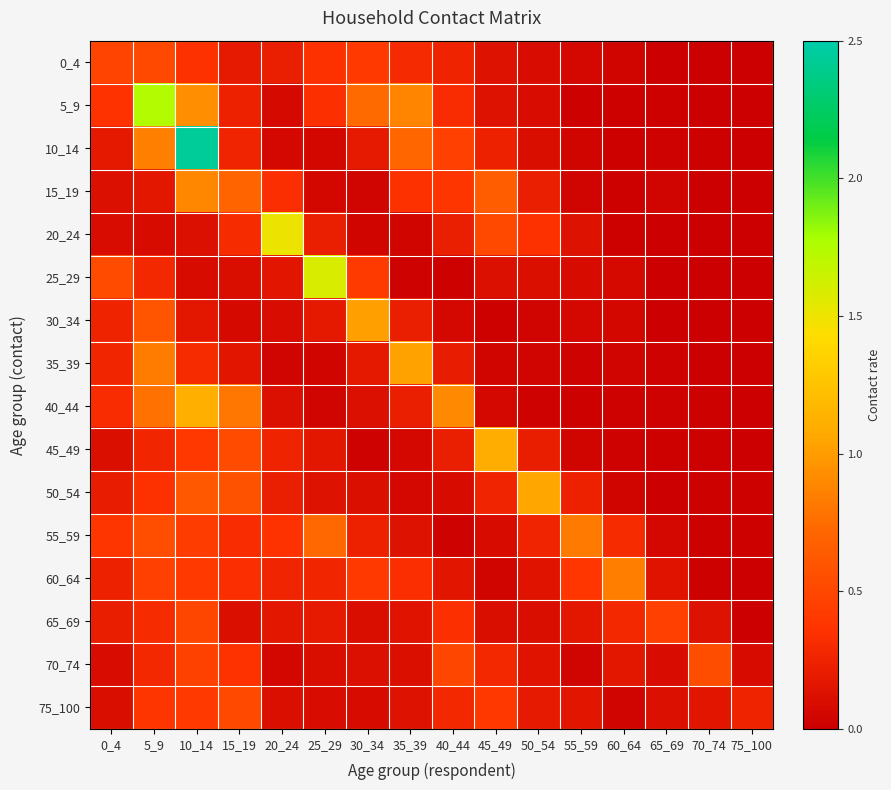

Reading right to left, what are all the values shown in this chart?

0_4: 75_100=0.0	70_74=0.0	65_69=0.0	60_64=0.0	55_59=0.1	50_54=0.1	45_49=0.1	40_44=0.2	35_39=0.3	30_34=0.4	25_29=0.3	20_24=0.2	15_19=0.2	10_14=0.4	5_9=0.5	0_4=0.5
5_9: 75_100=0.0	70_74=0.0	65_69=0.0	60_64=0.0	55_59=0.0	50_54=0.1	45_49=0.1	40_44=0.3	35_39=0.9	30_34=0.7	25_29=0.3	20_24=0.1	15_19=0.2	10_14=0.9	5_9=1.7	0_4=0.4
10_14: 75_100=0.0	70_74=0.0	65_69=0.0	60_64=0.0	55_59=0.0	50_54=0.1	45_49=0.2	40_44=0.5	35_39=0.7	30_34=0.2	25_29=0.1	20_24=0.1	15_19=0.3	10_14=2.4	5_9=0.9	0_4=0.2
15_19: 75_100=0.0	70_74=0.0	65_69=0.0	60_64=0.0	55_59=0.0	50_54=0.2	45_49=0.7	40_44=0.4	35_39=0.3	30_34=0.0	25_29=0.1	20_24=0.3	15_19=0.7	10_14=0.9	5_9=0.2	0_4=0.1
20_24: 75_100=0.0	70_74=0.0	65_69=0.0	60_64=0.0	55_59=0.1	50_54=0.3	45_49=0.5	40_44=0.2	35_39=0.0	30_34=0.0	25_29=0.2	20_24=1.5	15_19=0.3	10_14=0.1	5_9=0.1	0_4=0.1
25_29: 75_100=0.0	70_74=0.0	65_69=0.0	60_64=0.1	55_59=0.1	50_54=0.1	45_49=0.1	40_44=0.0	35_39=0.0	30_34=0.4	25_29=1.6	20_24=0.1	15_19=0.1	10_14=0.1	5_9=0.3	0_4=0.5
30_34: 75_100=0.0	70_74=0.0	65_69=0.0	60_64=0.1	55_59=0.1	50_54=0.0	45_49=0.0	40_44=0.1	35_39=0.2	30_34=1.0	25_29=0.2	20_24=0.1	15_19=0.1	10_14=0.2	5_9=0.6	0_4=0.3
35_39: 75_100=0.0	70_74=0.0	65_69=0.0	60_64=0.0	55_59=0.0	50_54=0.0	45_49=0.0	40_44=0.2	35_39=1.0	30_34=0.2	25_29=0.0	20_24=0.0	15_19=0.1	10_14=0.3	5_9=0.8	0_4=0.3
40_44: 75_100=0.0	70_74=0.0	65_69=0.0	60_64=0.0	55_59=0.0	50_54=0.0	45_49=0.1	40_44=0.9	35_39=0.2	30_34=0.1	25_29=0.0	20_24=0.1	15_19=0.8	10_14=1.1	5_9=0.8	0_4=0.3
45_49: 75_100=0.0	70_74=0.0	65_69=0.0	60_64=0.0	55_59=0.0	50_54=0.2	45_49=1.1	40_44=0.2	35_39=0.1	30_34=0.0	25_29=0.2	20_24=0.2	15_19=0.5	10_14=0.4	5_9=0.3	0_4=0.1
50_54: 75_100=0.0	70_74=0.0	65_69=0.0	60_64=0.0	55_59=0.2	50_54=1.1	45_49=0.3	40_44=0.1	35_39=0.1	30_34=0.1	25_29=0.1	20_24=0.2	15_19=0.6	10_14=0.6	5_9=0.3	0_4=0.2
55_59: 75_100=0.0	70_74=0.0	65_69=0.1	60_64=0.3	55_59=0.8	50_54=0.3	45_49=0.1	40_44=0.0	35_39=0.1	30_34=0.2	25_29=0.7	20_24=0.4	15_19=0.3	10_14=0.4	5_9=0.6	0_4=0.4
60_64: 75_100=0.0	70_74=0.0	65_69=0.1	60_64=0.8	55_59=0.4	50_54=0.1	45_49=0.0	40_44=0.2	35_39=0.3	30_34=0.4	25_29=0.3	20_24=0.3	15_19=0.3	10_14=0.4	5_9=0.5	0_4=0.2
65_69: 75_100=0.0	70_74=0.1	65_69=0.5	60_64=0.3	55_59=0.2	50_54=0.1	45_49=0.1	40_44=0.3	35_39=0.1	30_34=0.1	25_29=0.2	20_24=0.2	15_19=0.1	10_14=0.5	5_9=0.3	0_4=0.2
70_74: 75_100=0.1	70_74=0.5	65_69=0.1	60_64=0.2	55_59=0.0	50_54=0.1	45_49=0.3	40_44=0.5	35_39=0.1	30_34=0.1	25_29=0.1	20_24=0.1	15_19=0.4	10_14=0.5	5_9=0.3	0_4=0.1
75_100: 75_100=0.3	70_74=0.2	65_69=0.1	60_64=0.0	55_59=0.2	50_54=0.2	45_49=0.4	40_44=0.3	35_39=0.1	30_34=0.1	25_29=0.1	20_24=0.1	15_19=0.5	10_14=0.4	5_9=0.4	0_4=0.1